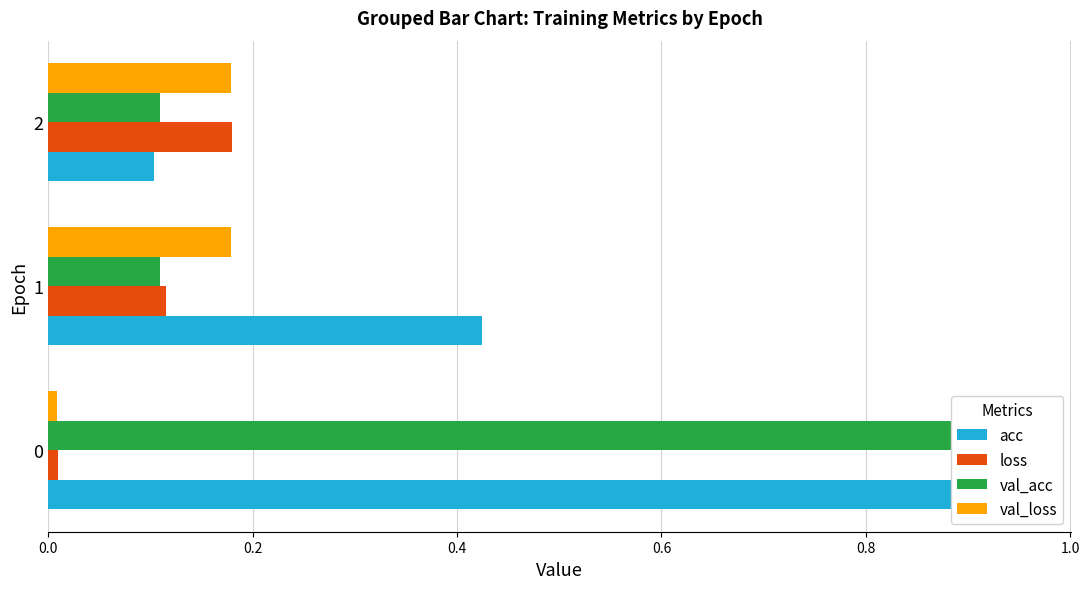

How many series are shown in this chart?

4